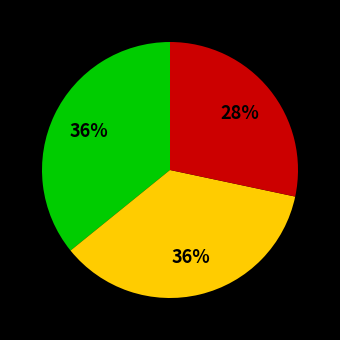

Is there a majority slice in this chart?

No